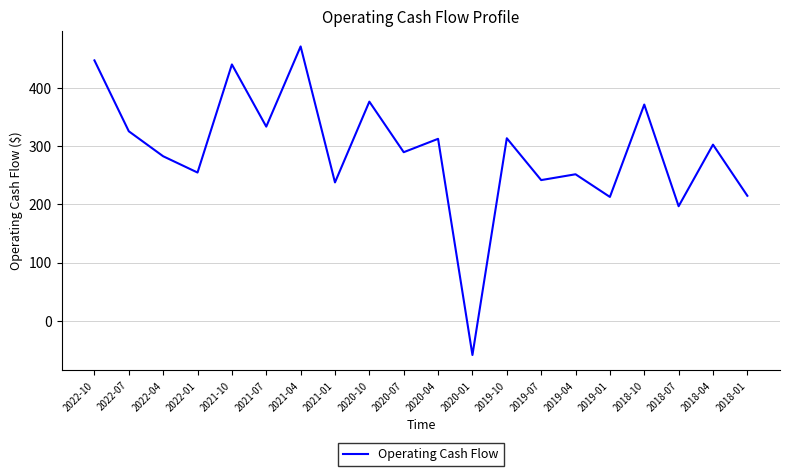

How many values are below 303?

10